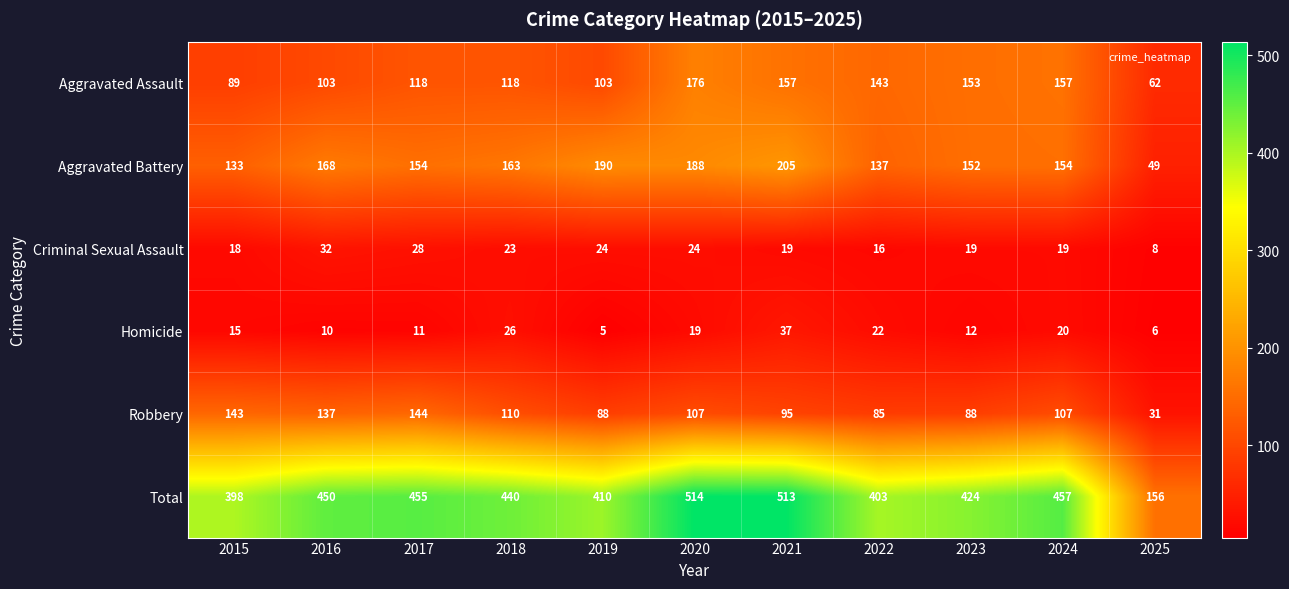

What is the spread (max minus min) of values at 2019?

405